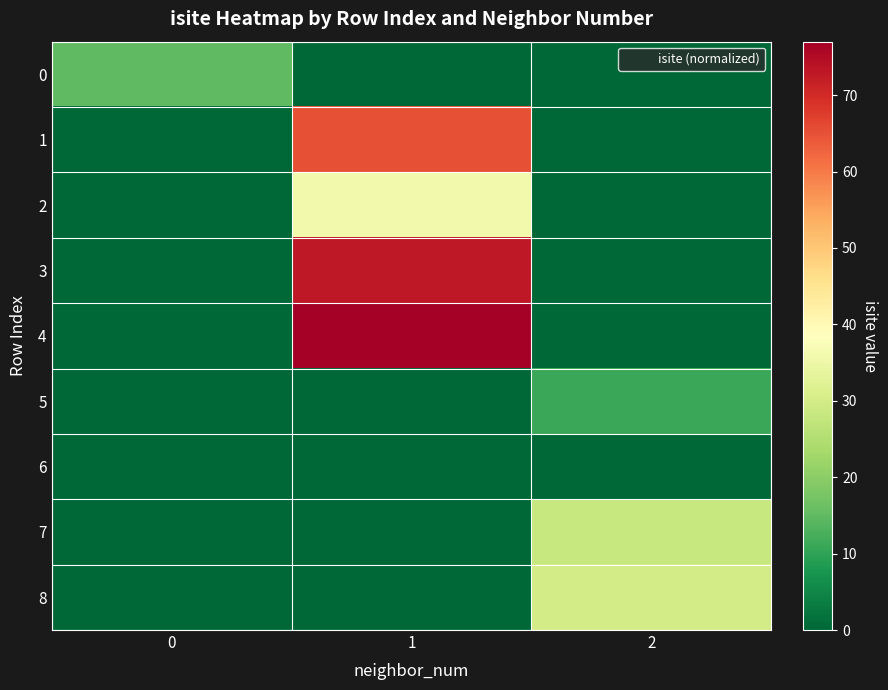

Which series has the largest total across all categories?

4